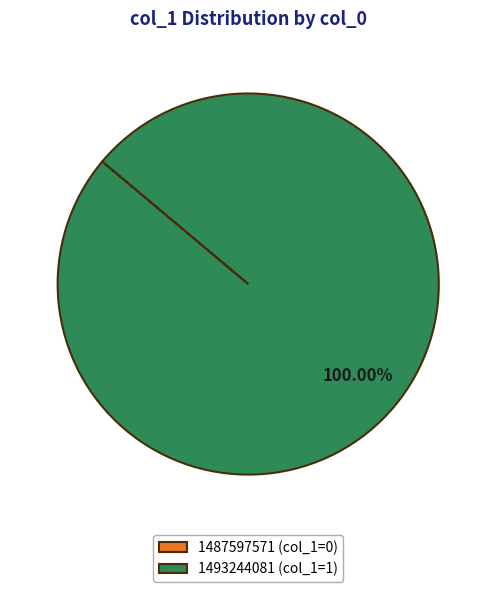

Is there any slice that represents more than half of the pie?

Yes